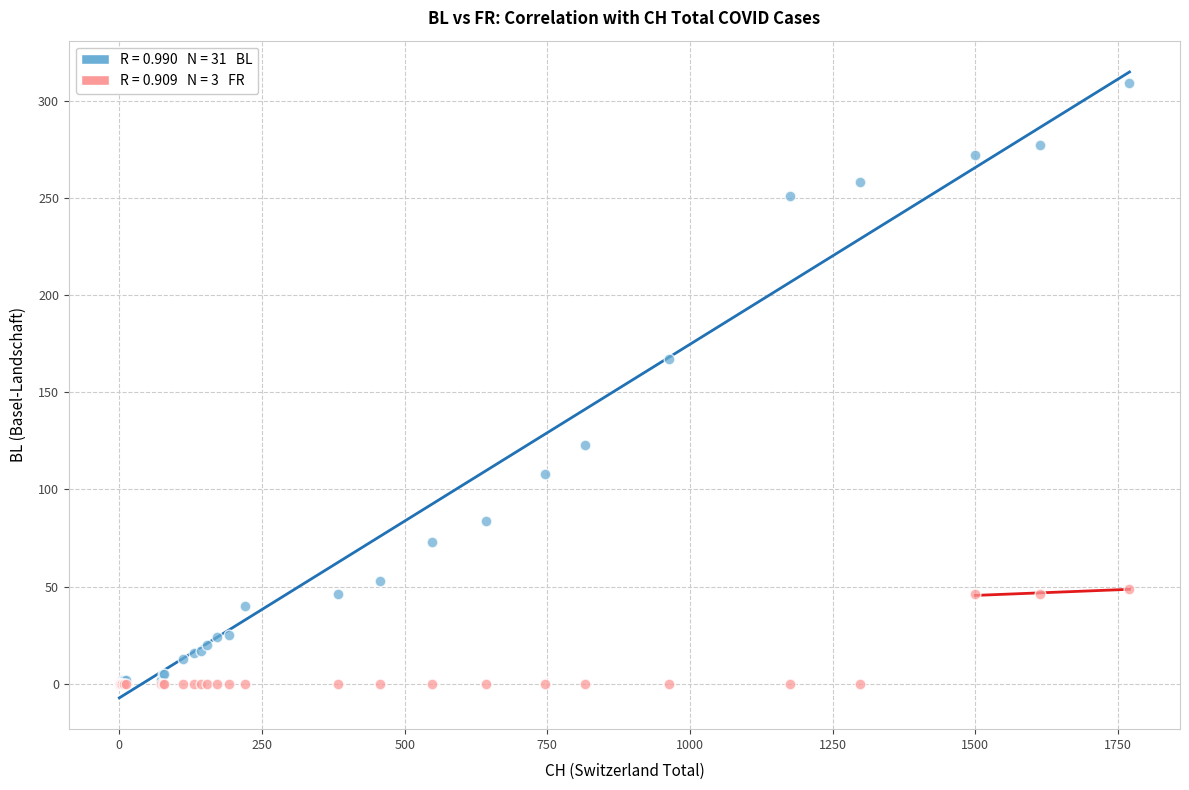

Across all series, what Y value is closest to 154?

167